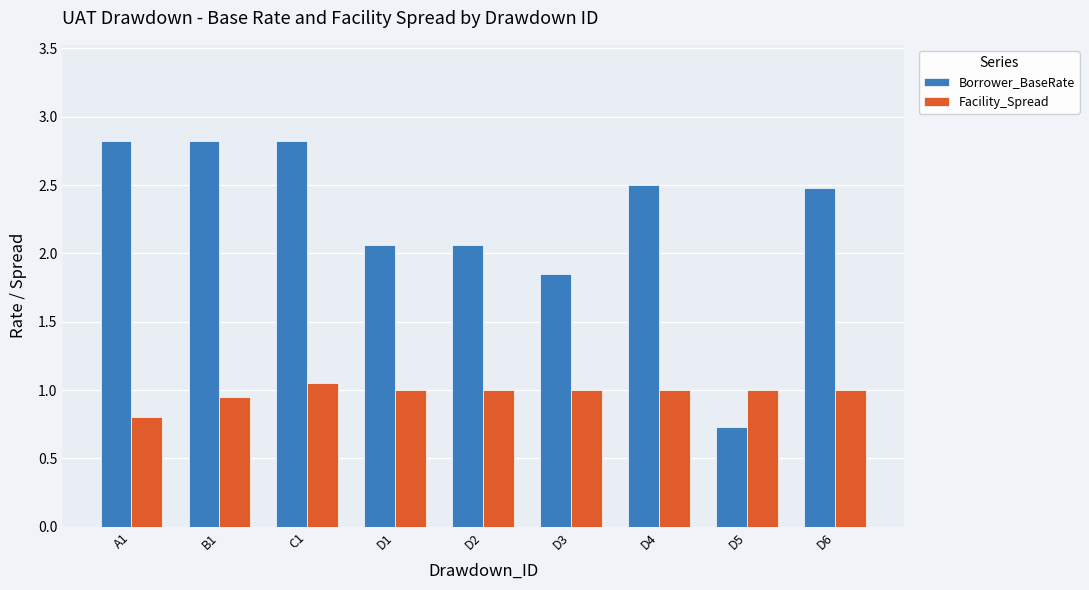

The Borrower_BaseRate series shows 2.9 at D3. True or false?

False